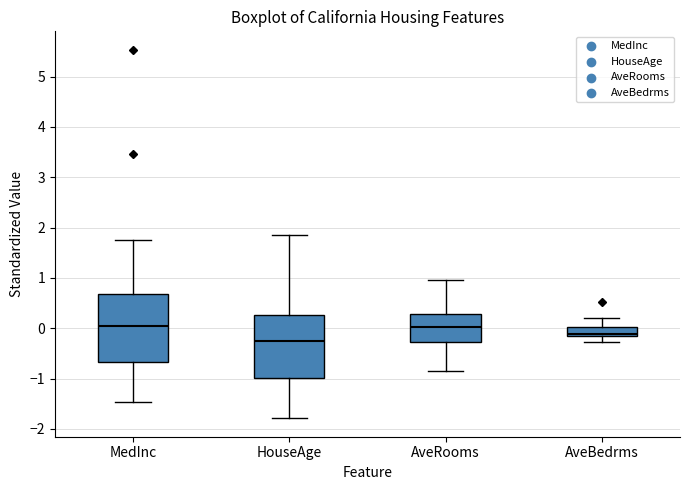

Reading left to right, transcribe this box plot: for each box, give where its median line is, the range the box spans, and where its two whiskers end, as read against the y-axis. The values are not printed on the chart, so give them approximately, as read against the axis.

MedInc: median 0.1, box -0.7 to 0.7, whiskers -1.5 to 1.8
HouseAge: median -0.2, box -1.0 to 0.3, whiskers -1.8 to 1.9
AveRooms: median 0.0, box -0.3 to 0.3, whiskers -0.8 to 0.9
AveBedrms: median -0.1, box -0.2 to 0.0, whiskers -0.3 to 0.2